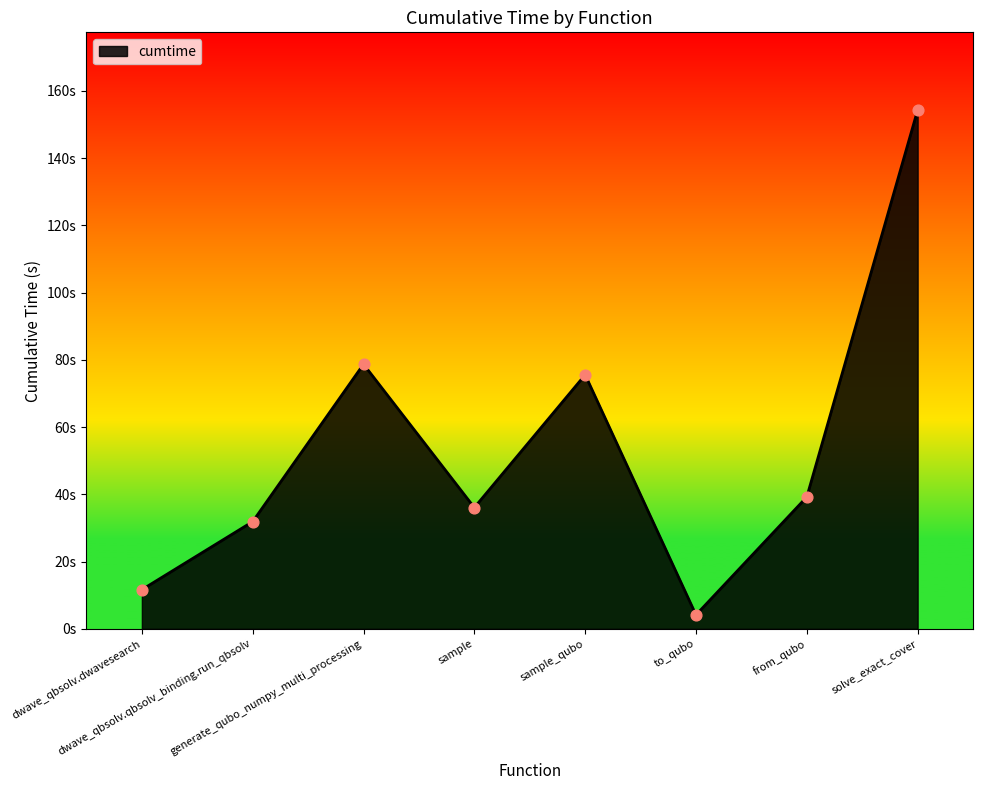

Between dwave_qbsolv.dwavesearch and sample, which is larger?

sample